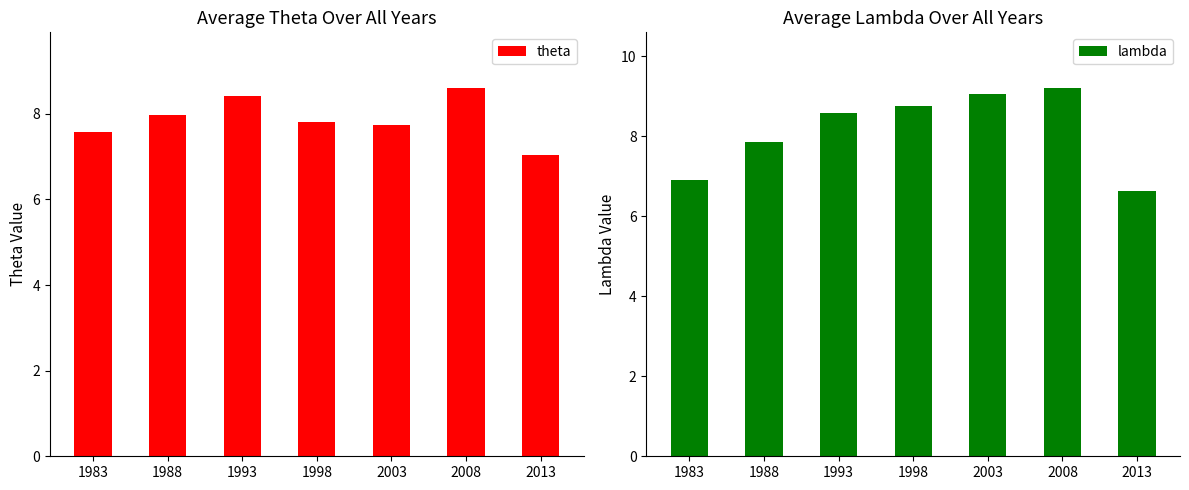

What is the lowest value of the theta series?

7.0